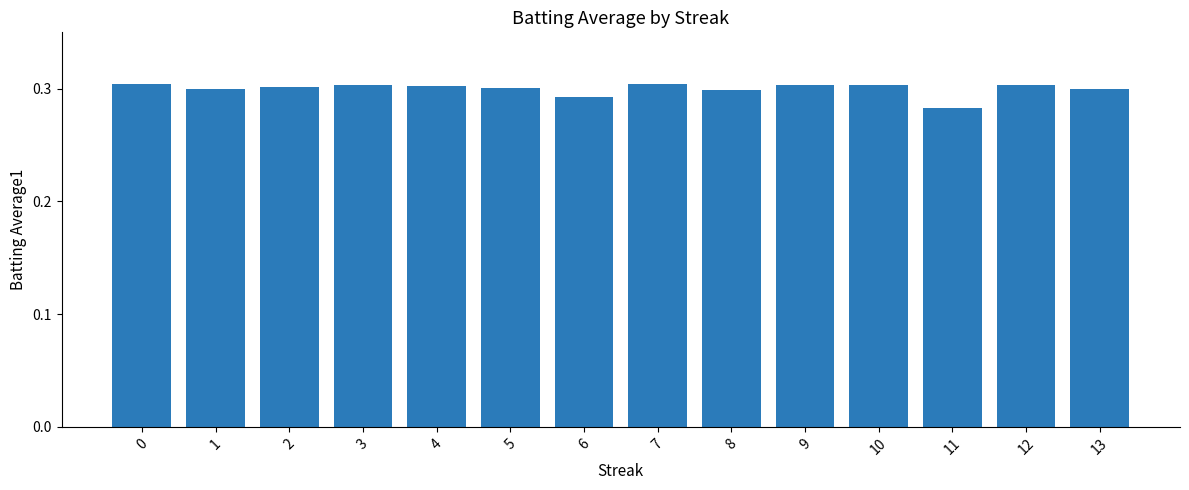

What is the sum of all values?

4.2